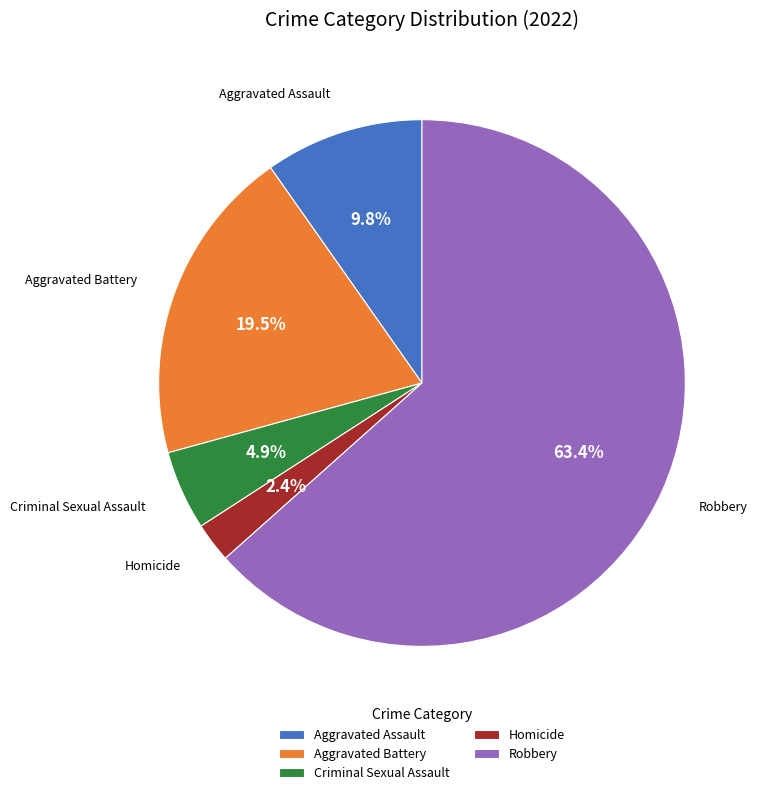

How many slices are in this pie chart?

5